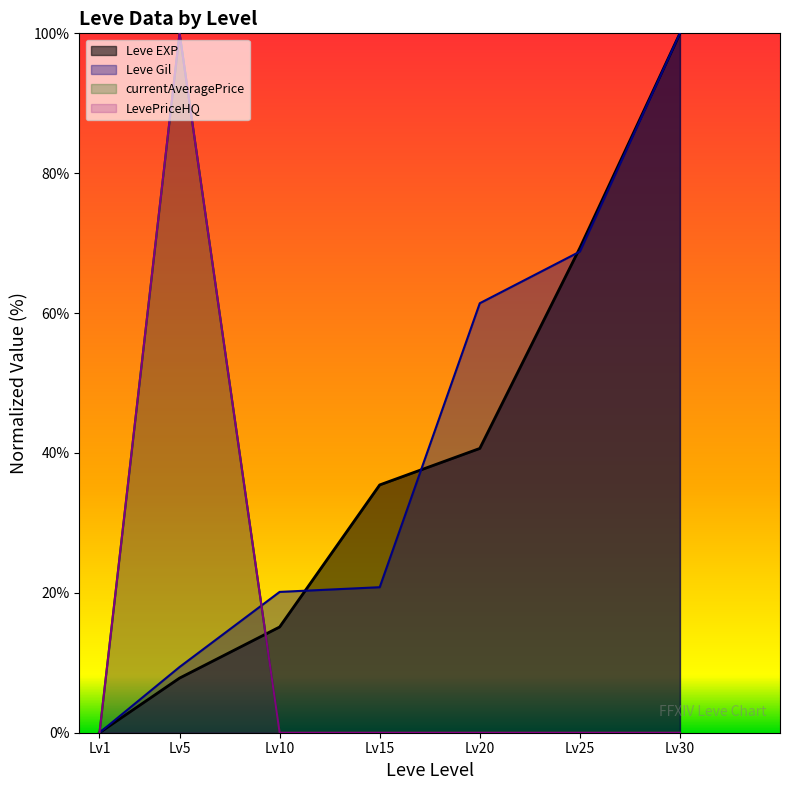

What are all the series names shown in the legend?

Leve EXP, Leve Gil, currentAveragePrice, LevePriceHQ